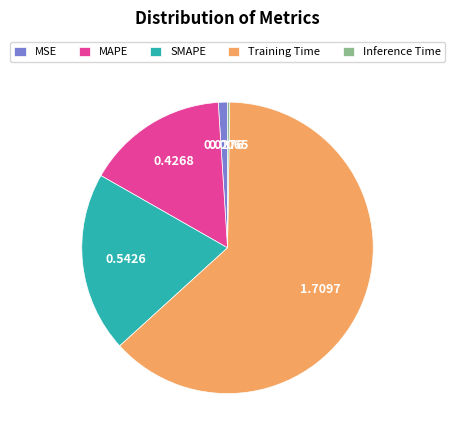

Is there a majority slice in this chart?

Yes